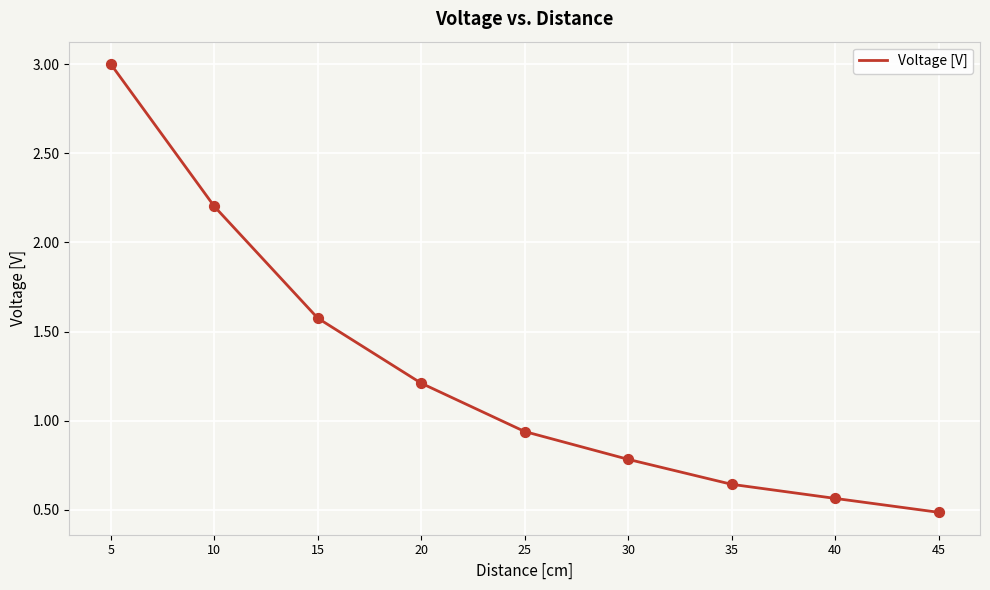

What is the change in value from 10 to 20?

-1.0